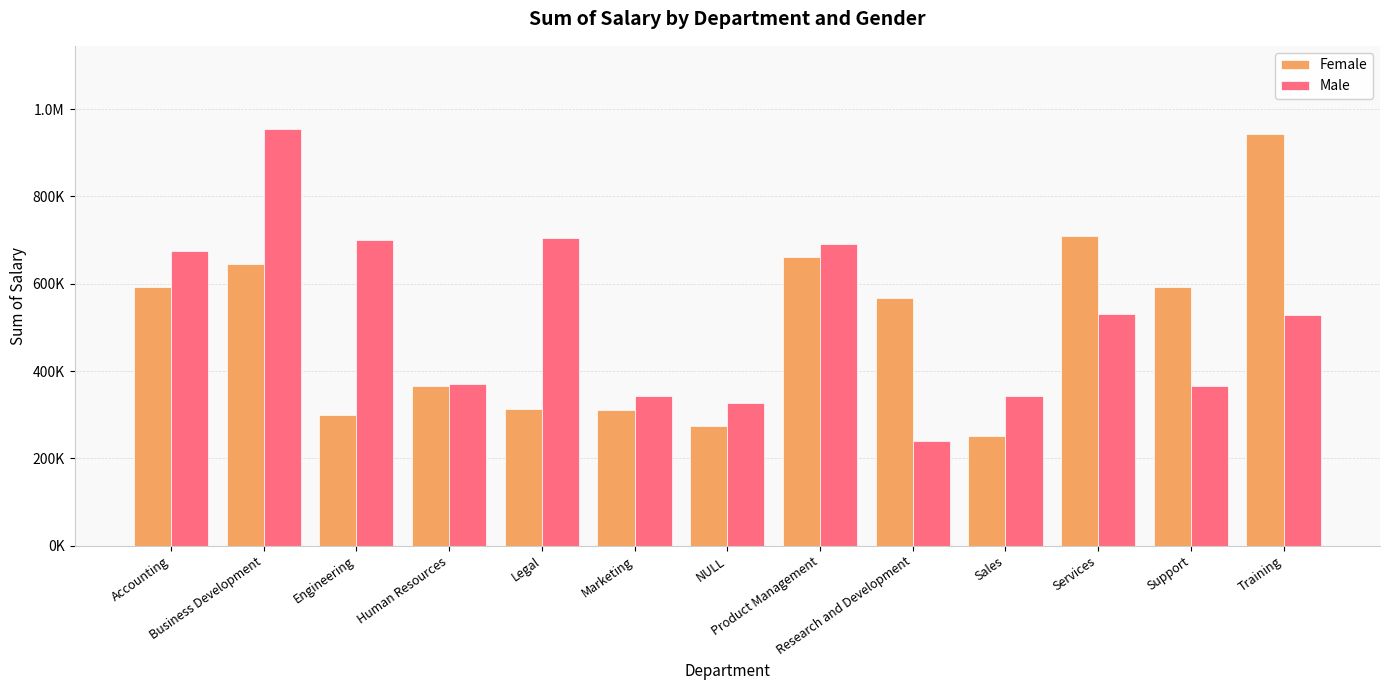

Are the bars horizontal?

No